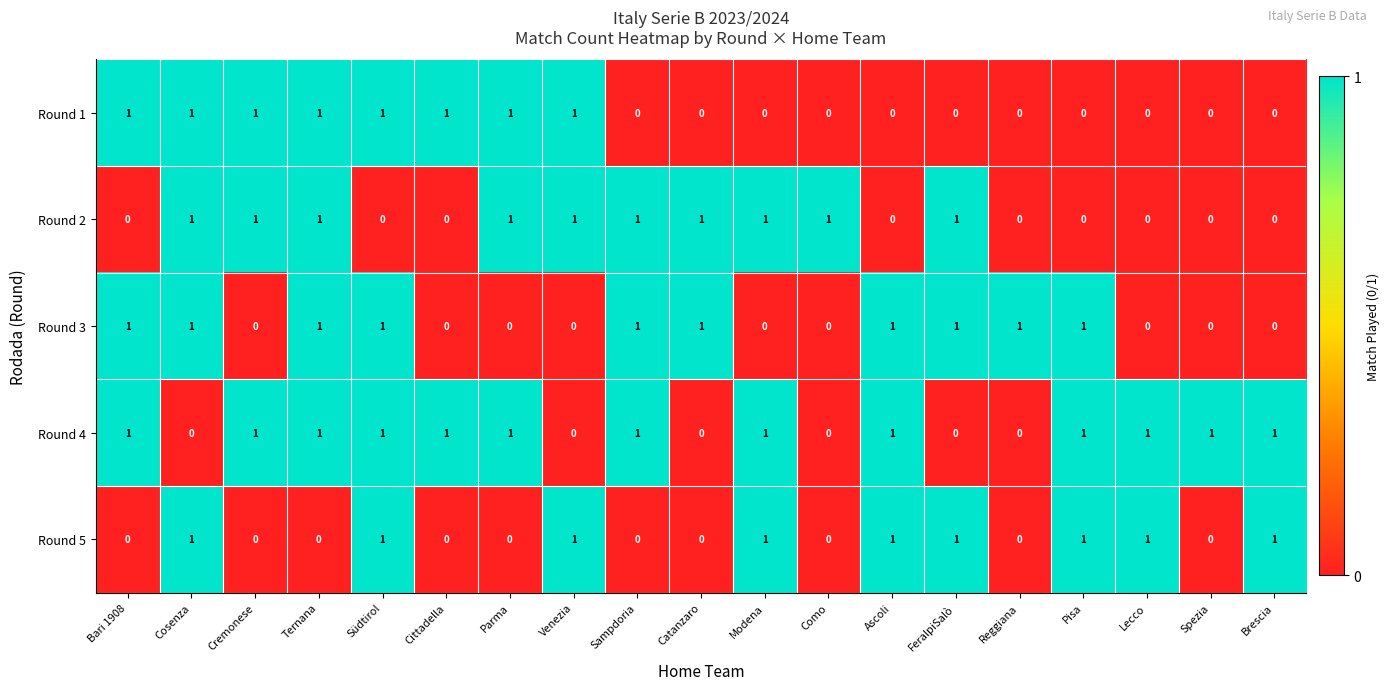

Which series changed the most between Cittadella and Spezia?

Round 1